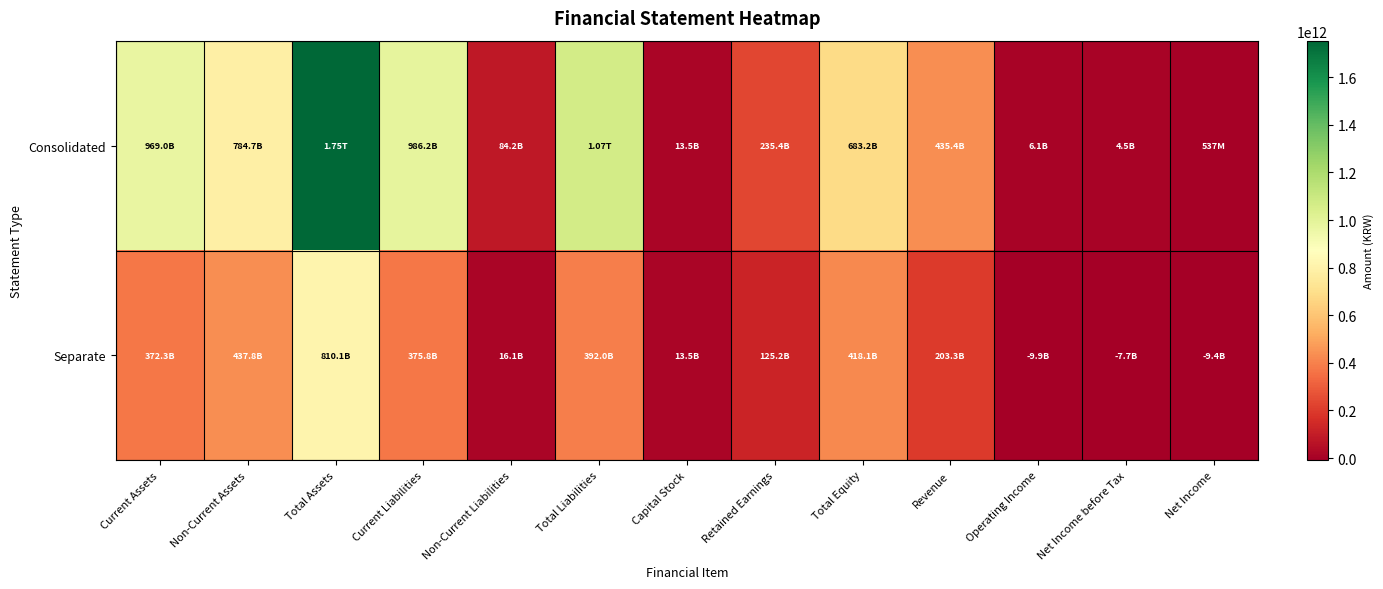

Reading right to left, list all the values displayed in this chart.

Consolidated: Net Income=536924308	Net Income before Tax=4540311235	Operating Income=6097567165	Revenue=435366243754	Total Equity=683157240392	Retained Earnings=235439161998	Capital Stock=13514218500	Total Liabilities=1070485904141	Non-Current Liabilities=84236782926	Current Liabilities=986249121215	Total Assets=1753643144533	Non-Current Assets=784682754935	Current Assets=968960389598
Separate: Net Income=-9385809524	Net Income before Tax=-7652156343	Operating Income=-9938055559	Revenue=203280175456	Total Equity=418143308455	Retained Earnings=125162722424	Capital Stock=13514218500	Total Liabilities=391963168093	Non-Current Liabilities=16147222429	Current Liabilities=375815945664	Total Assets=810106476548	Non-Current Assets=437796626251	Current Assets=372309850297